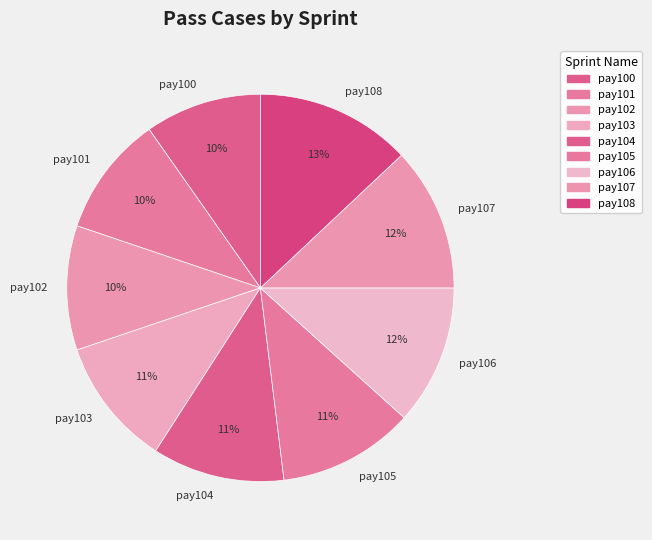

Which has a higher value, pay108 or pay101?

pay108